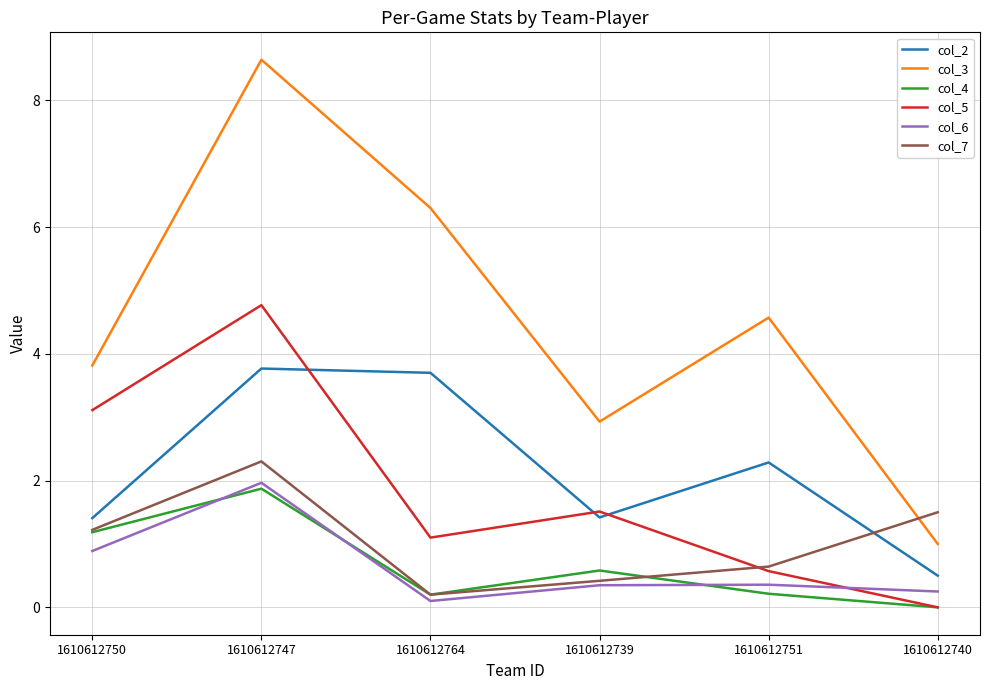

What position from the left is 1610612739?

4